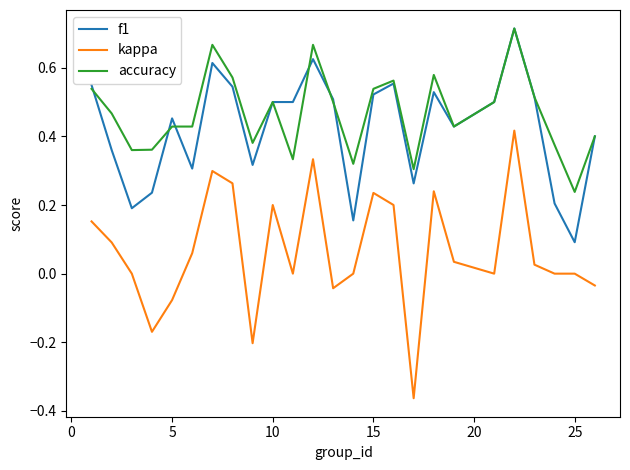

Which series has the largest range (max minus min)?

kappa